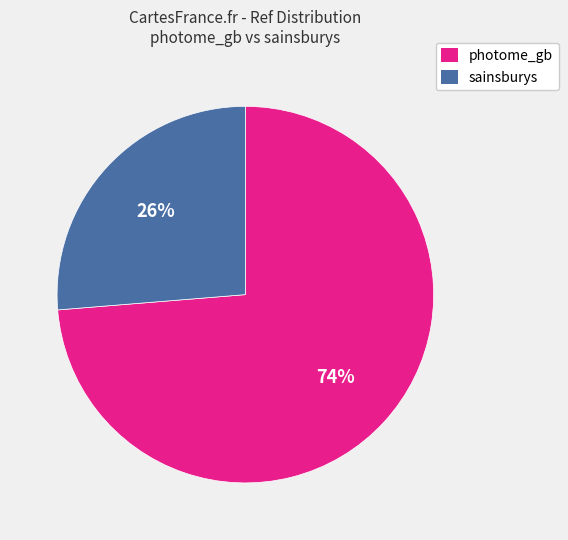

Count the number of slices in the pie.

2